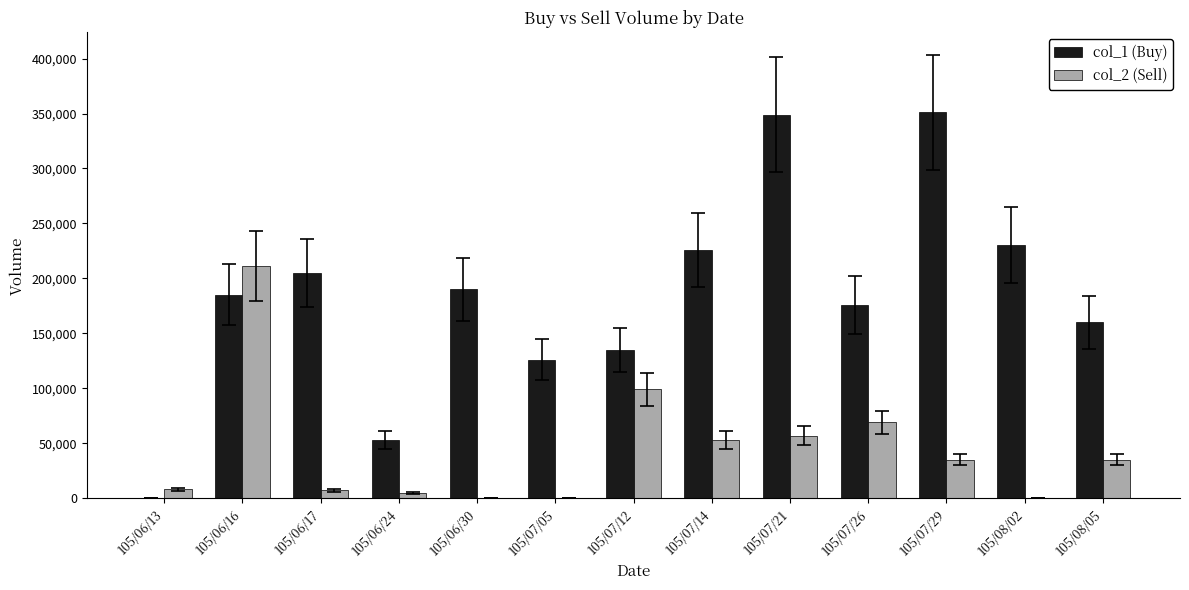

Which series has the largest total across all categories?

col_1 (Buy)